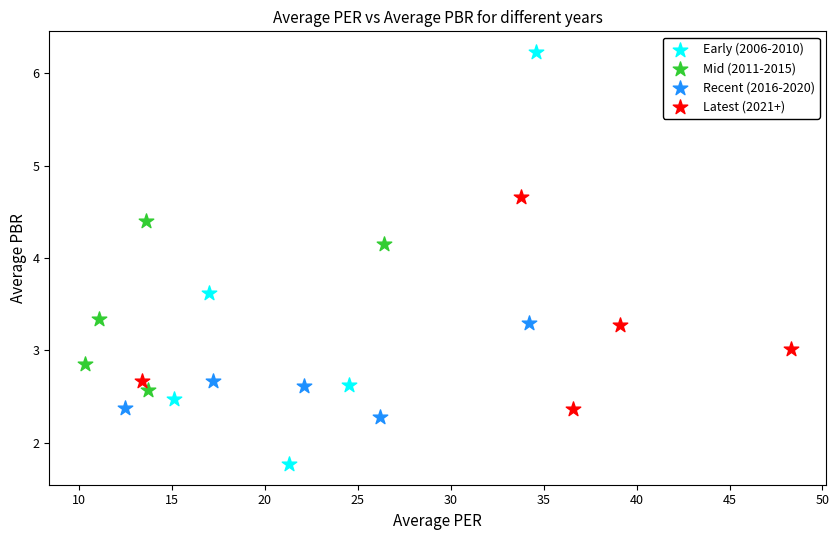

Which series contains the lowest Y value?

Early (2006-2010)